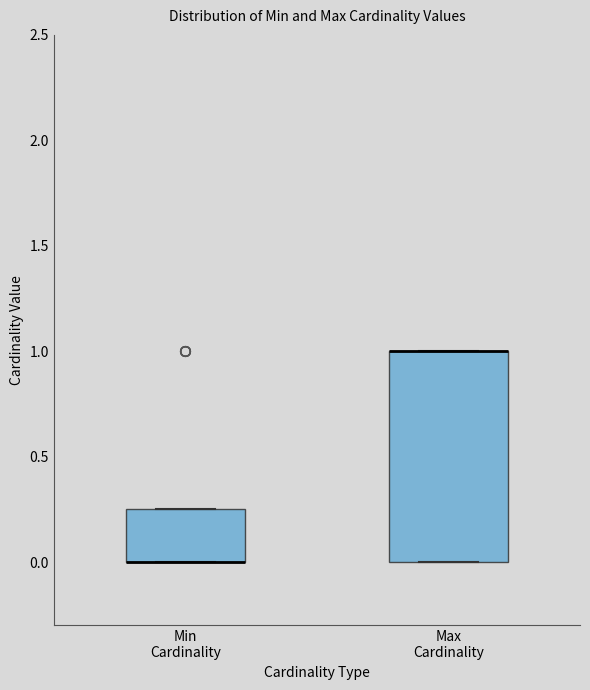

Which box is the tallest, from its lower edge to its upper edge?

Max Cardinality